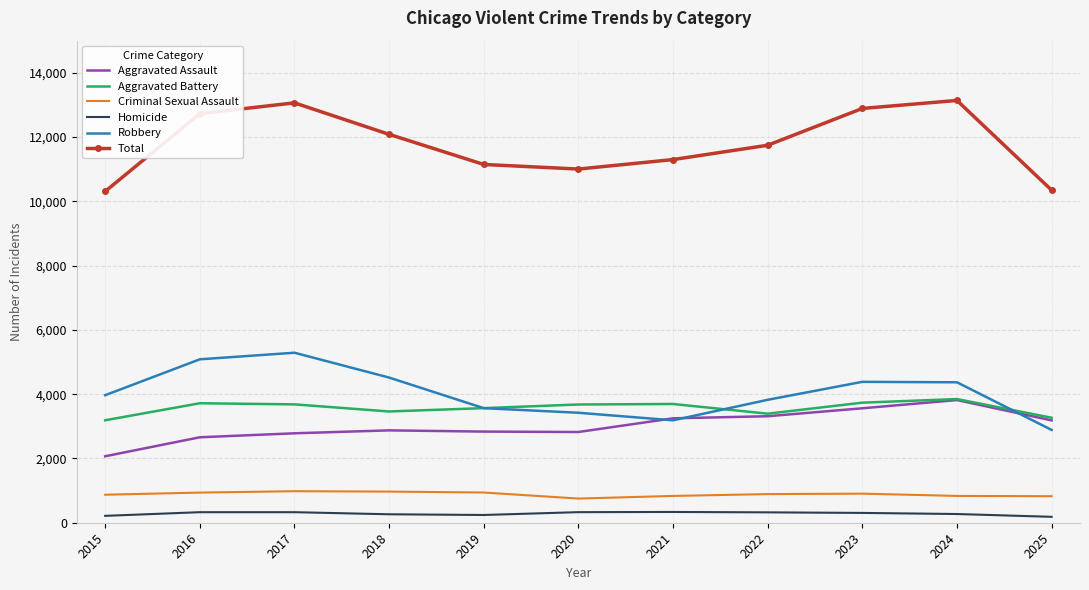

Which series has the largest total across all categories?

Total